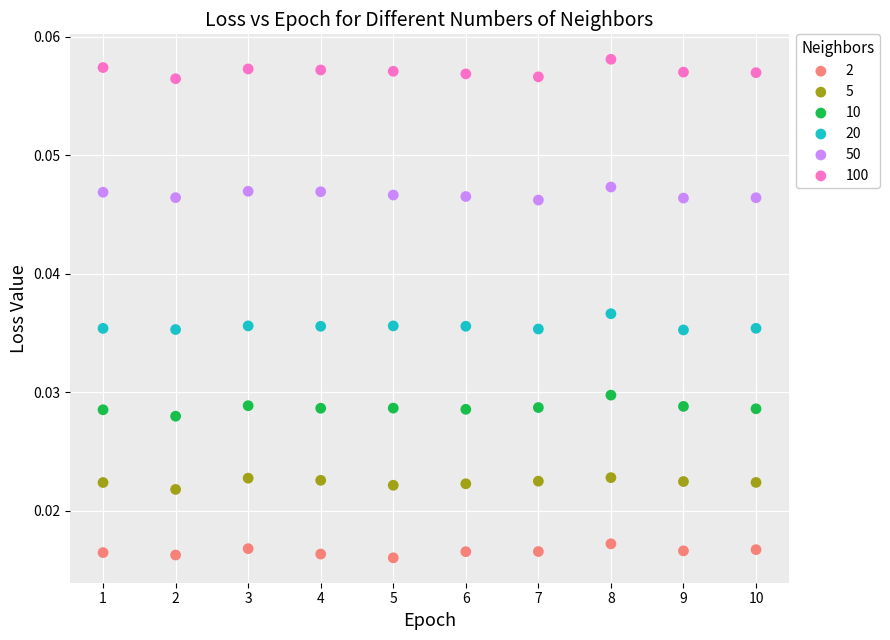

What are all the series names shown in the legend?

2, 5, 10, 20, 50, 100